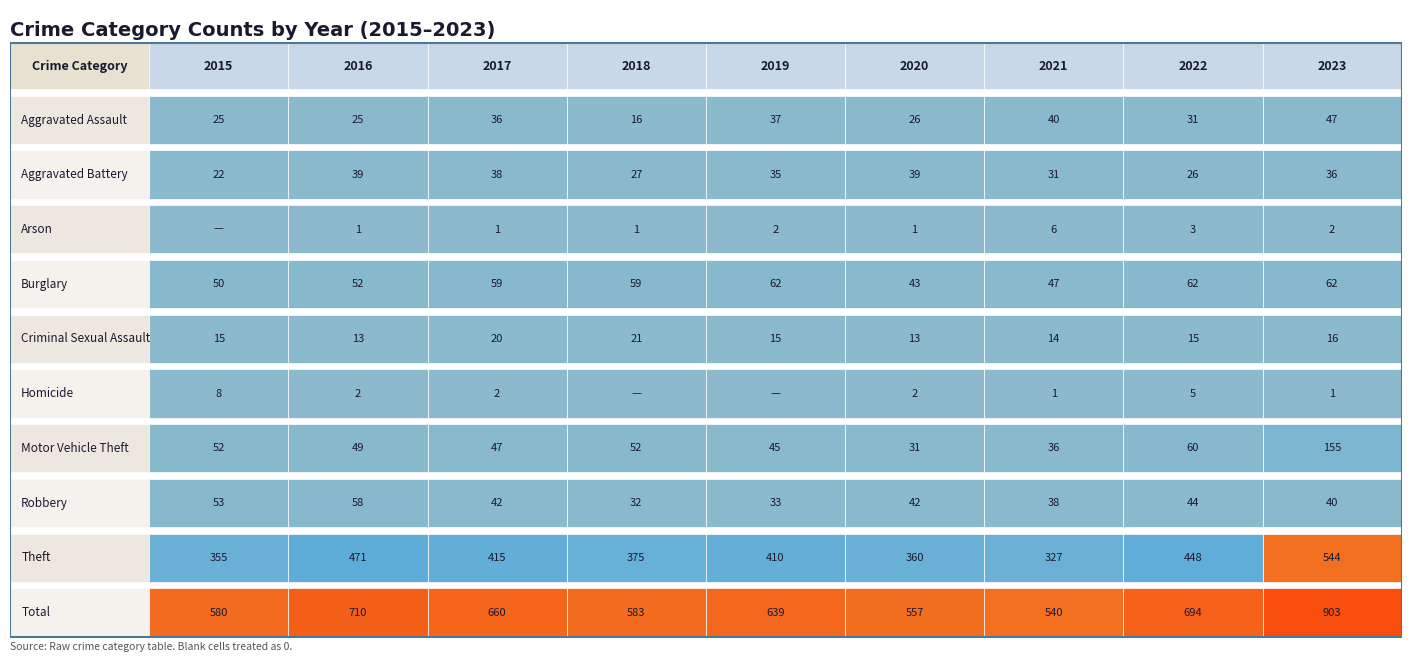

Is the value of Robbery at Burglary greater than the value of Burglary at Robbery?

No